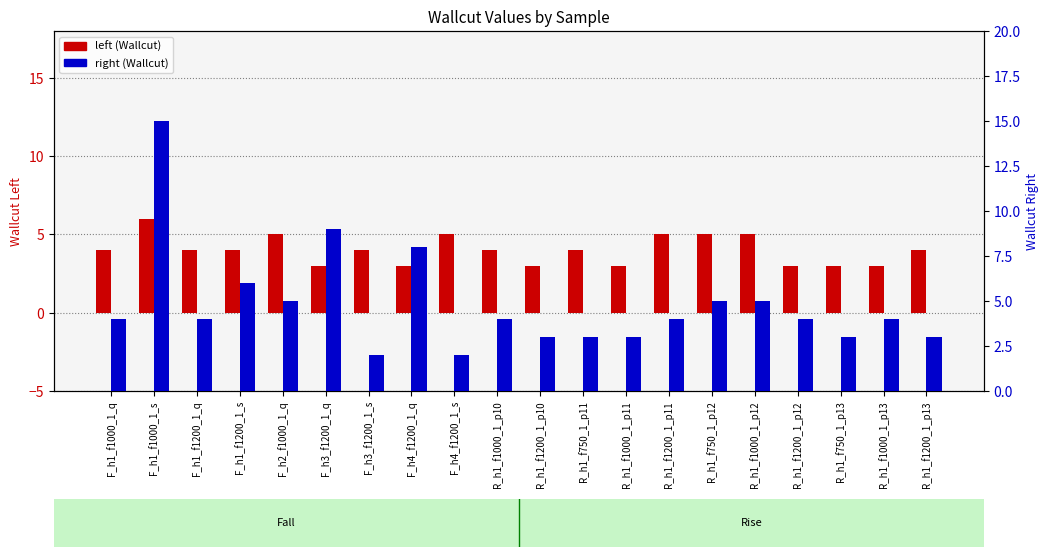

How many data points in right are above 4?

7